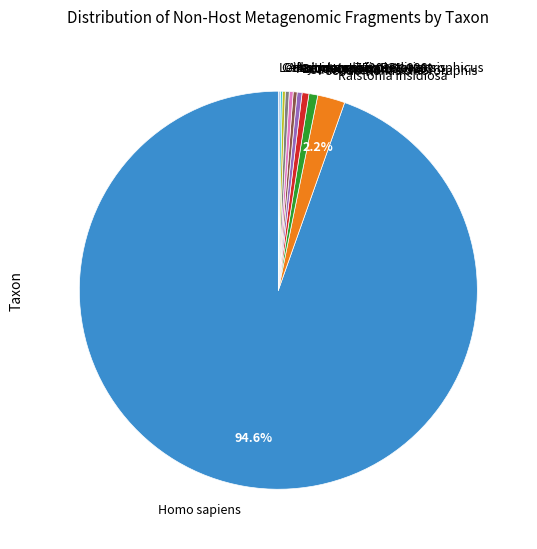

Is there a majority slice in this chart?

Yes